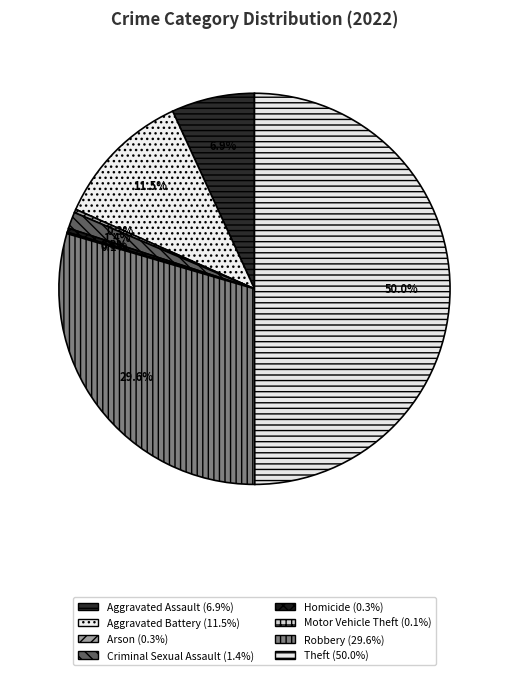

Rank the categories by value from lowest to highest.

Motor Vehicle Theft, Arson, Homicide, Criminal Sexual Assault, Aggravated Assault, Aggravated Battery, Robbery, Theft